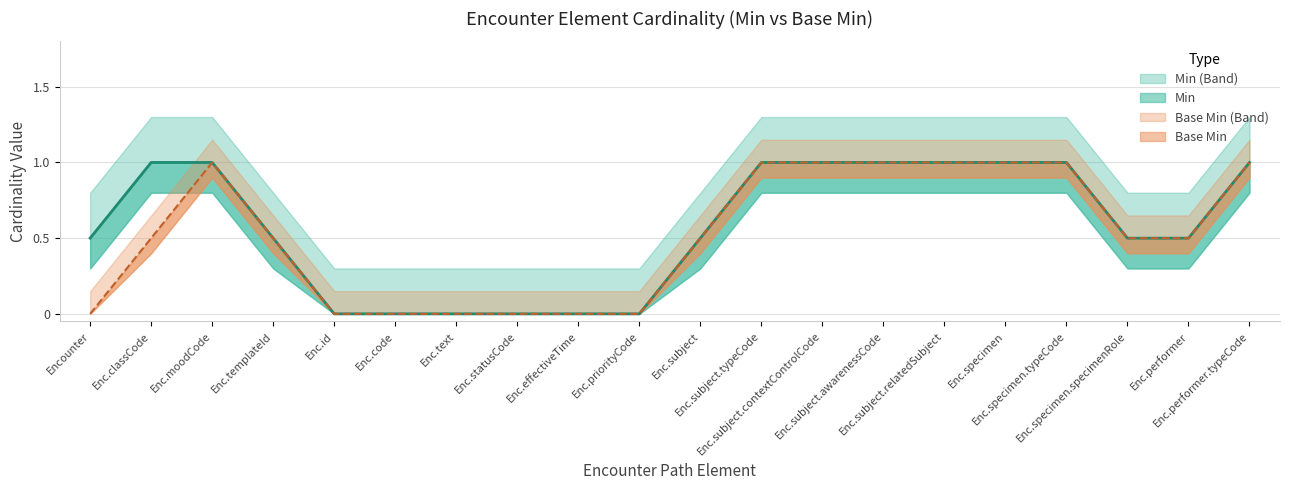

How many Min values are between 0 and 1?

20